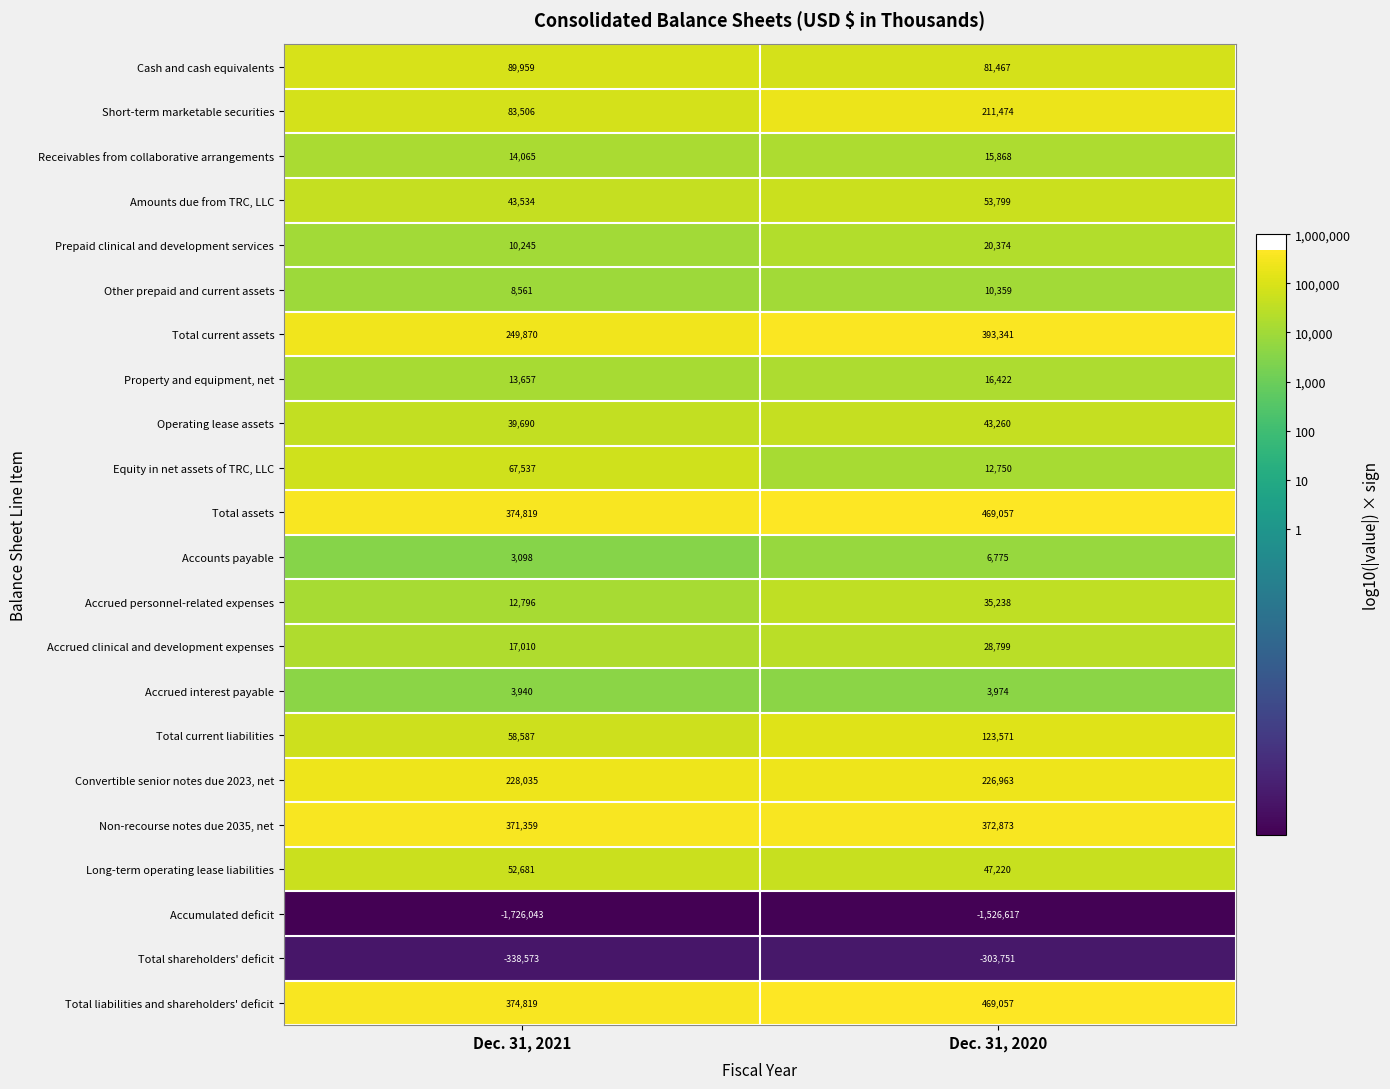

What is the maximum value shown in the chart?

469057